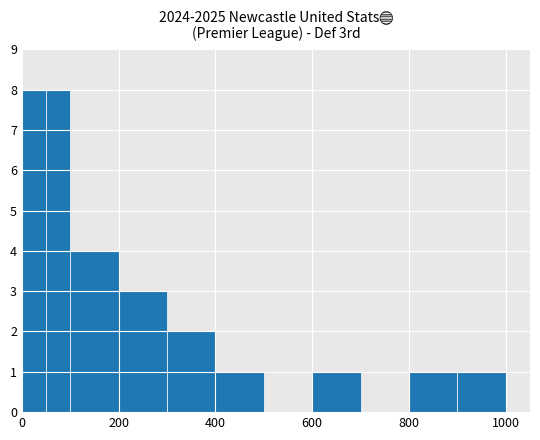

What is the greatest value displayed?

8